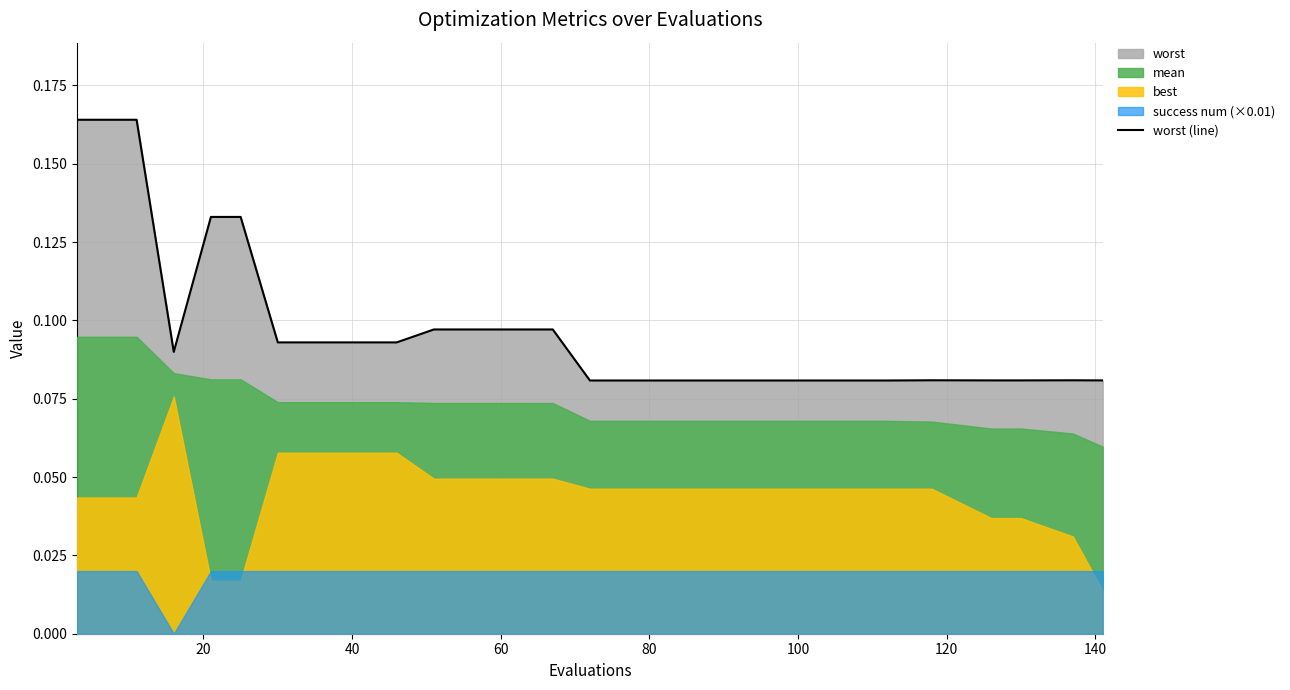

What is the value of the 12th point from the left?

0.1